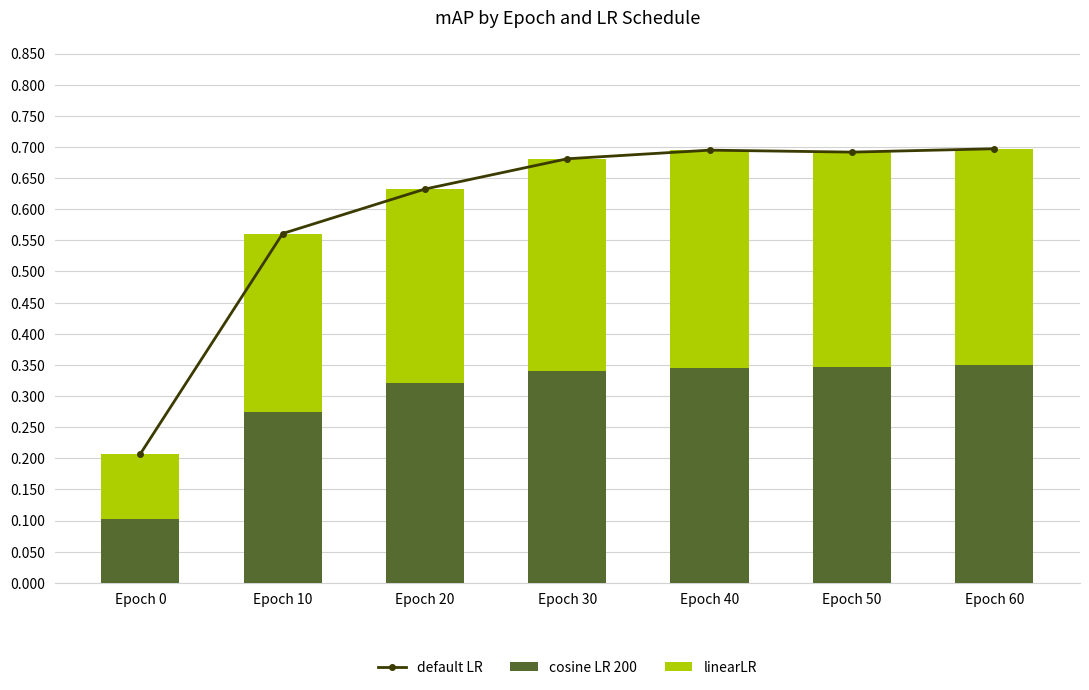

Where is default LR nearest to the value 0?

Epoch 0